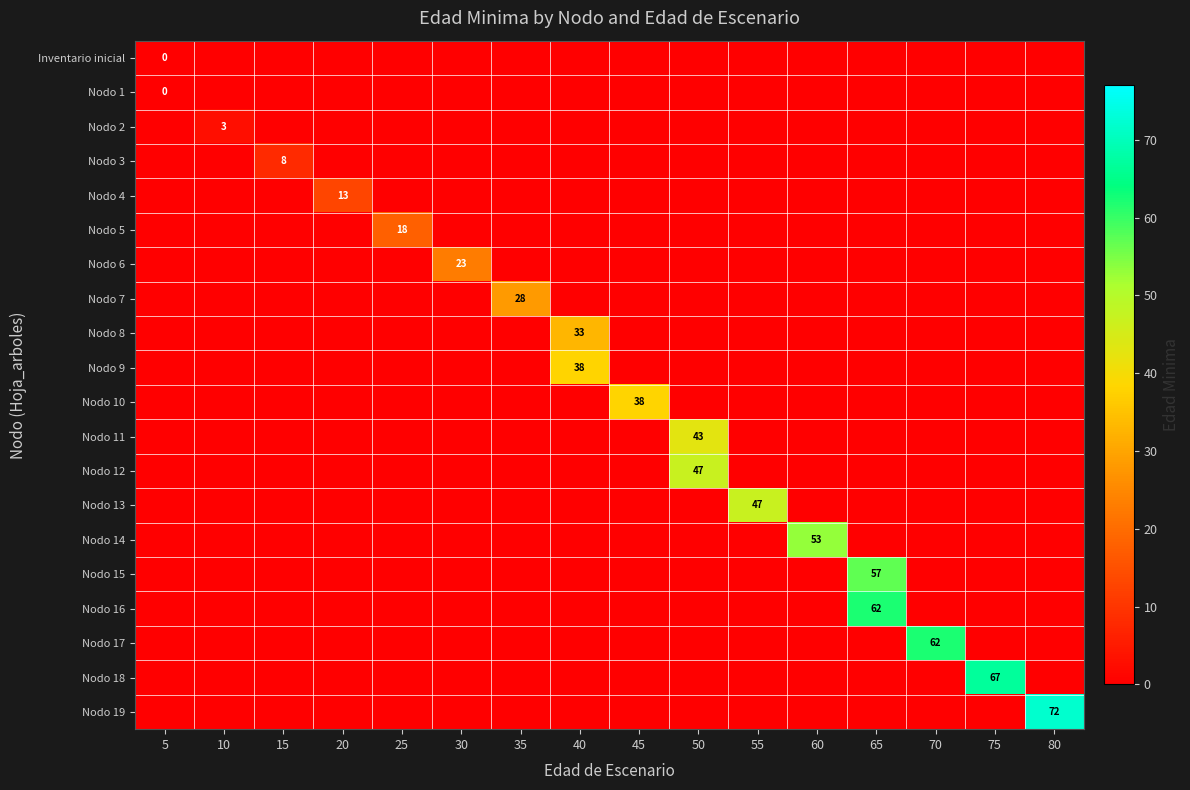

What is the maximum value for row_10?

38